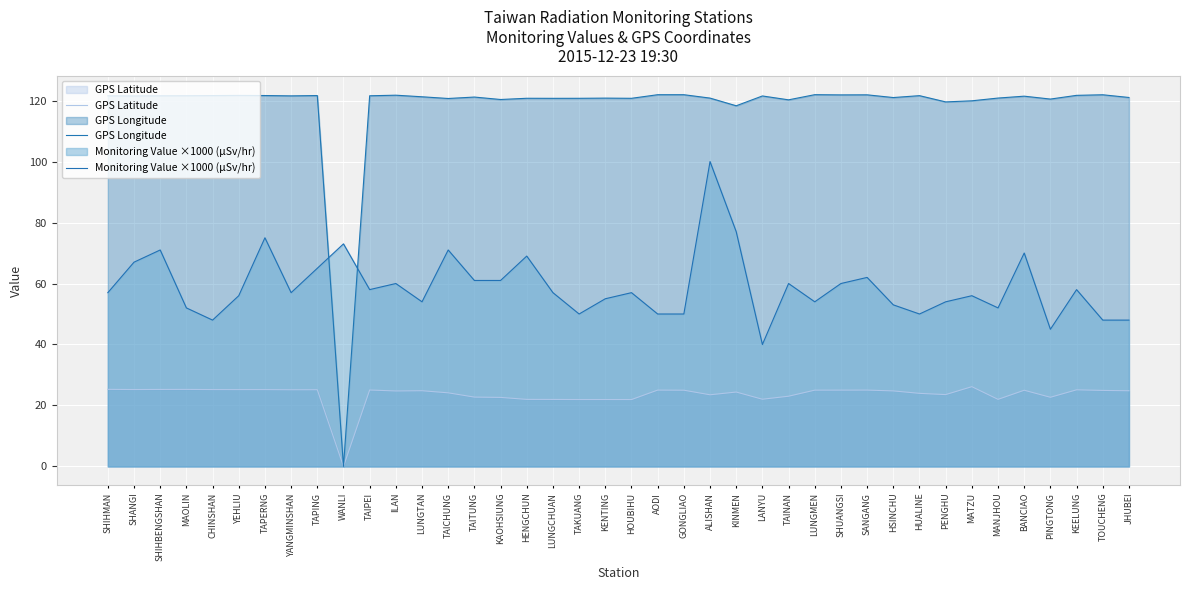

Where is GPS Longitude nearest to the value 60?

KINMEN